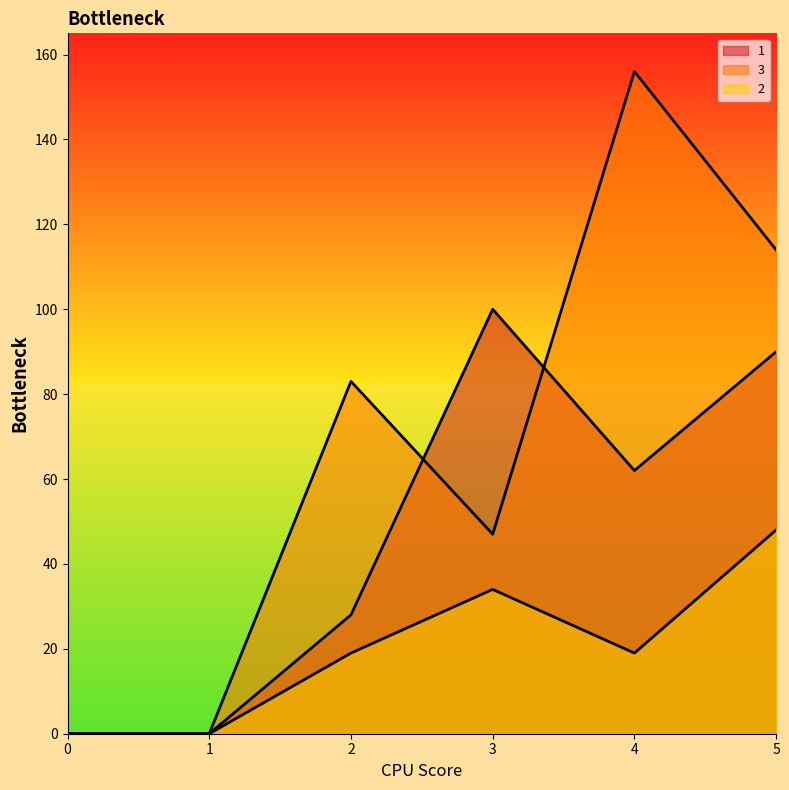

How many values in 2 are above zero?

4